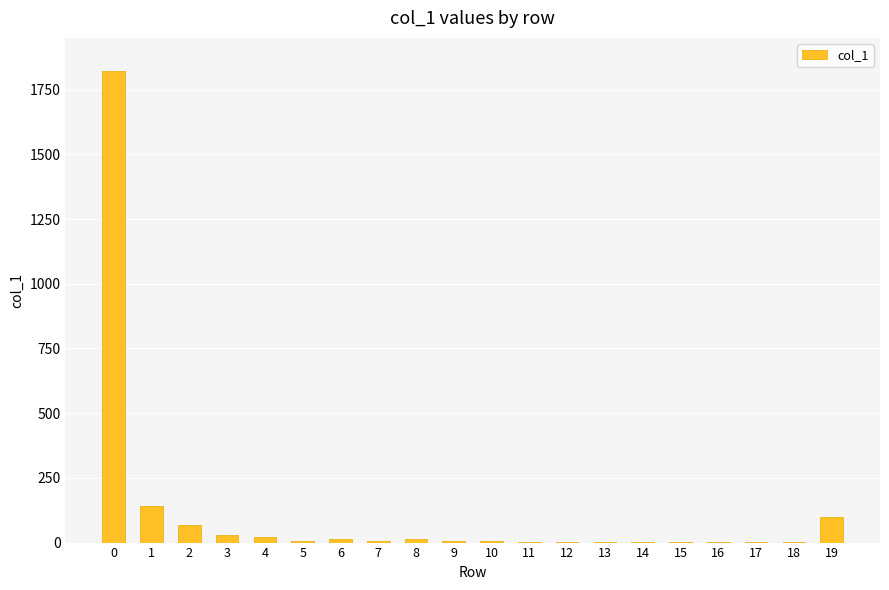

Reading left to right, list all the values displayed in this chart.

0=1823	1=142	2=67	3=31	4=20	5=8	6=15	7=7	8=13	9=7	10=8	11=4	12=1	13=3	14=4	15=4	16=1	17=4	18=4	19=97